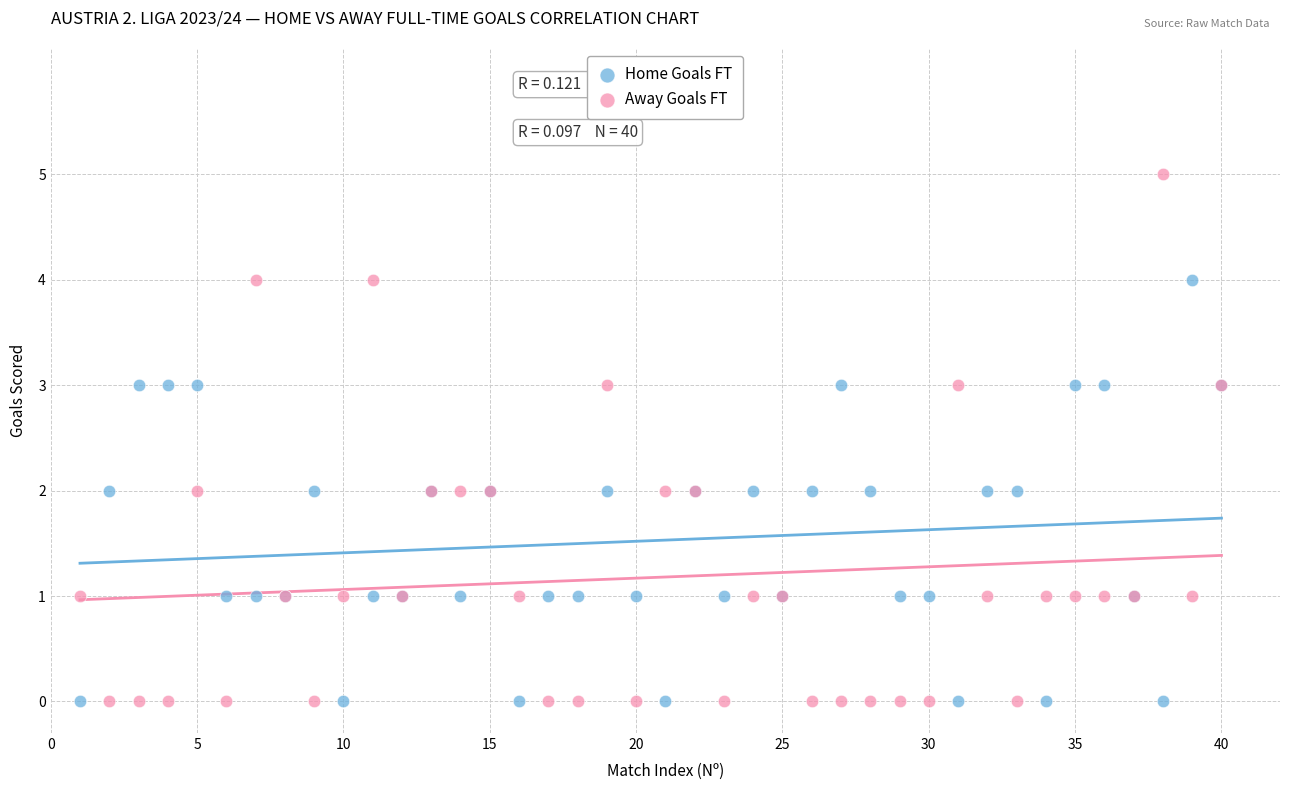

What are all the series names shown in the legend?

Home Goals FT, Away Goals FT